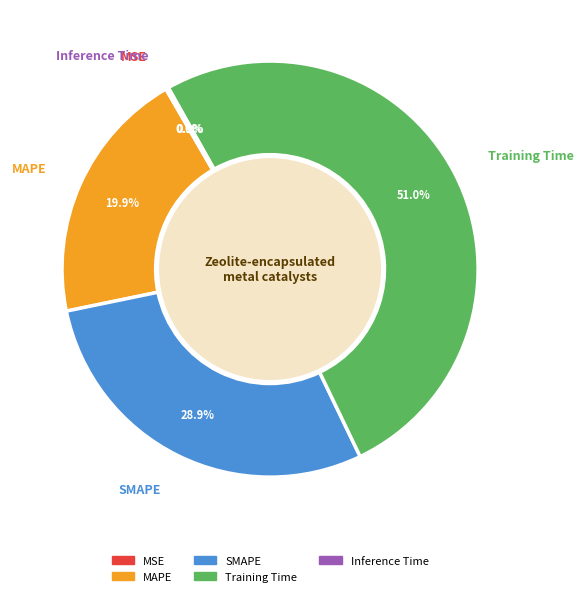

To the nearest percent, what is the combined percentage of Training Time and MAPE?

71%